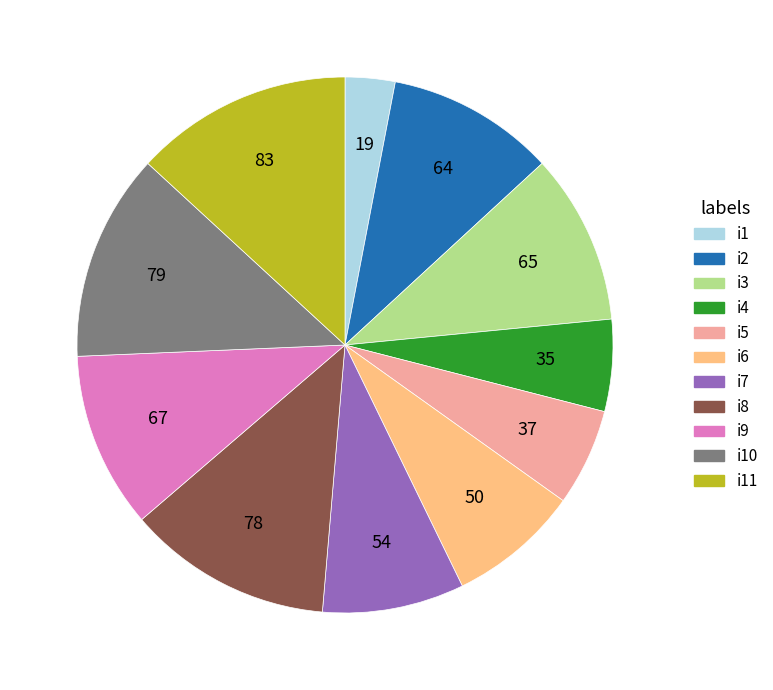

Does any single category account for the majority?

No